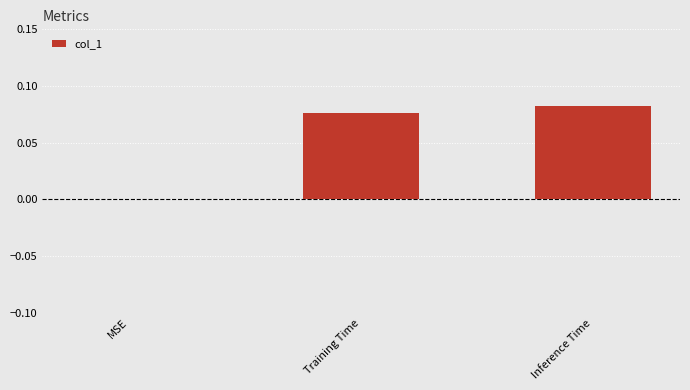

At which category does the chart reach its peak across all series?

Inference Time